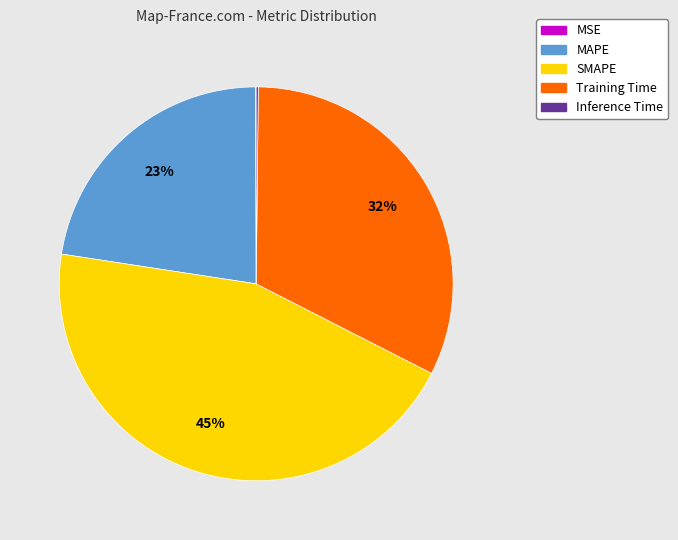

Which category has the biggest portion of the pie?

SMAPE